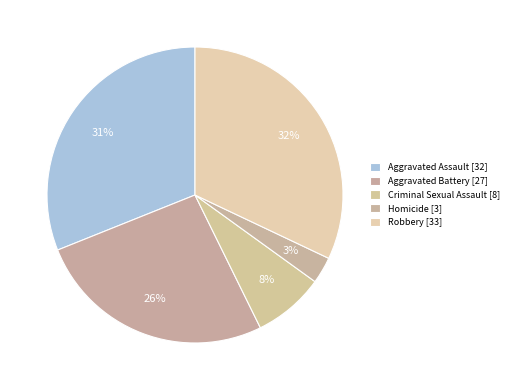

To the nearest percent, what portion does Aggravated Assault represent?

31%